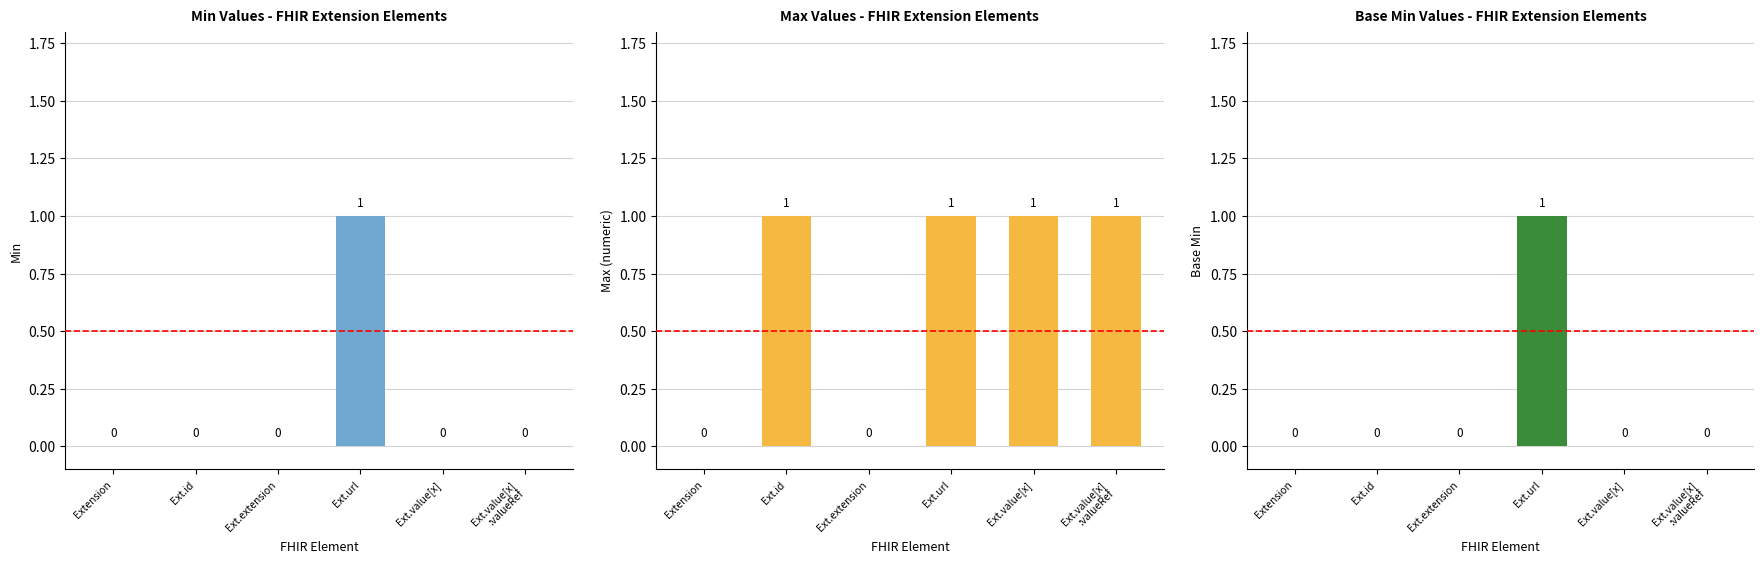

Rank the series by their maximum value, from highest to lowest.

Min, Max, Base Min